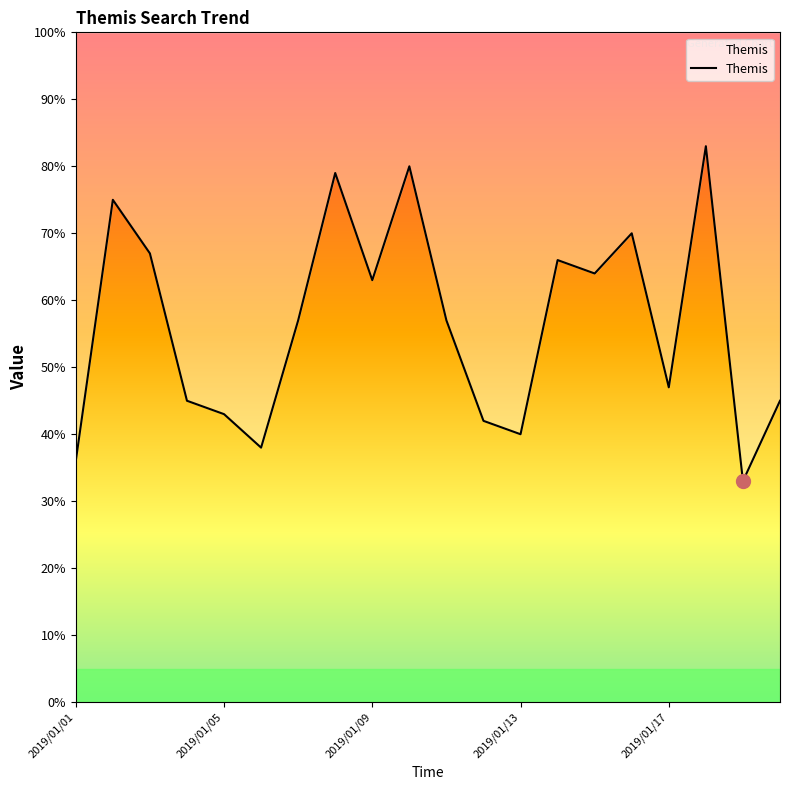

The chart shows a value of 93 at 2019/01/09. True or false?

False